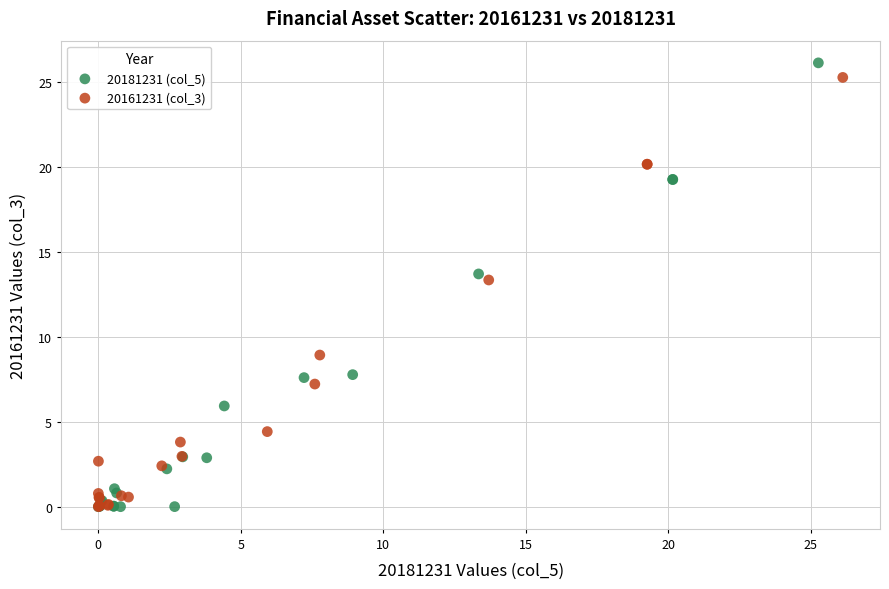

Which series has the widest spread of Y values?

20181231 (col_5)